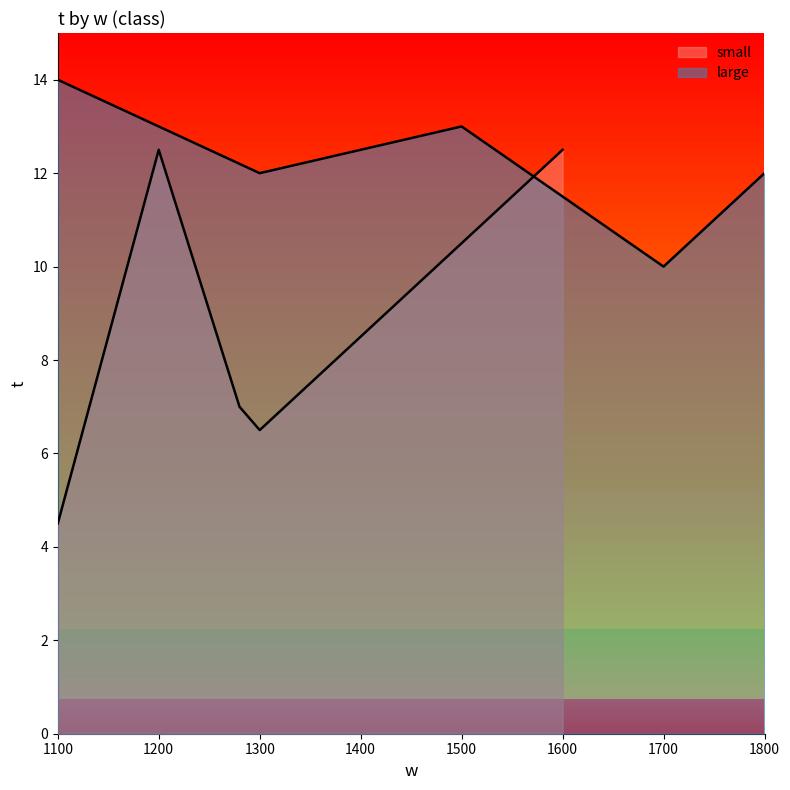

What are all the series names shown in the legend?

small, large